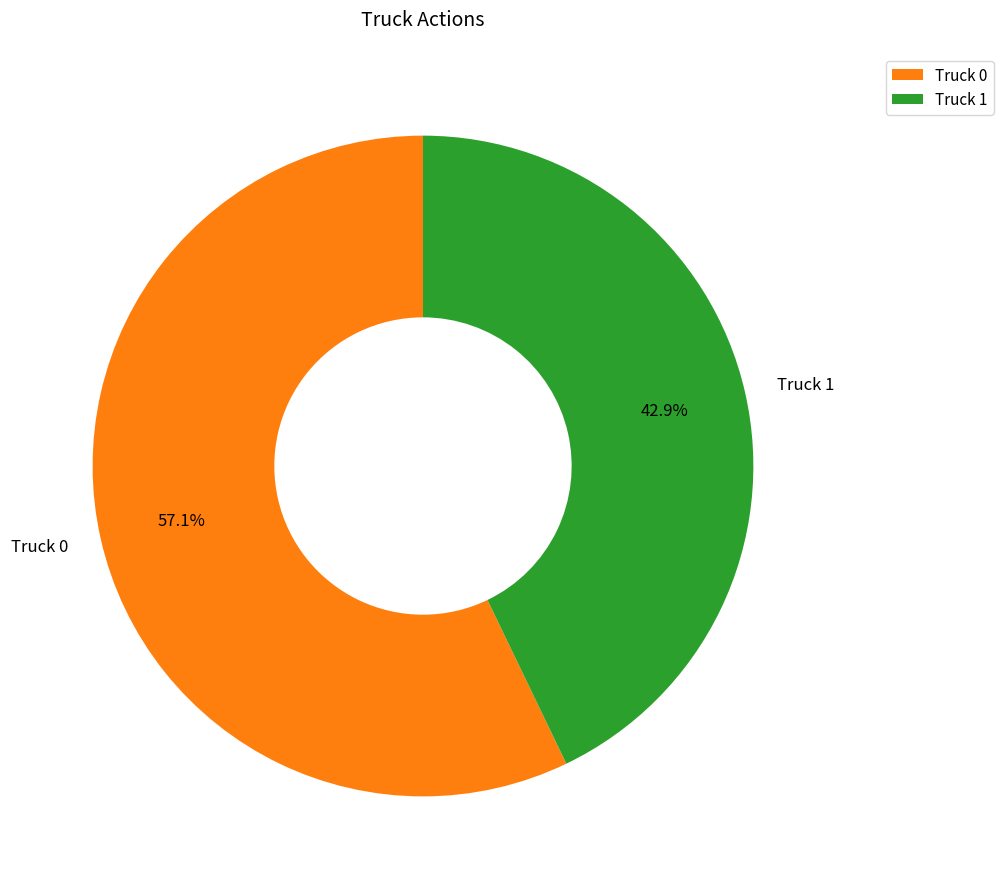

Is the sum of Truck 1 and Truck 0 greater than half?

Yes